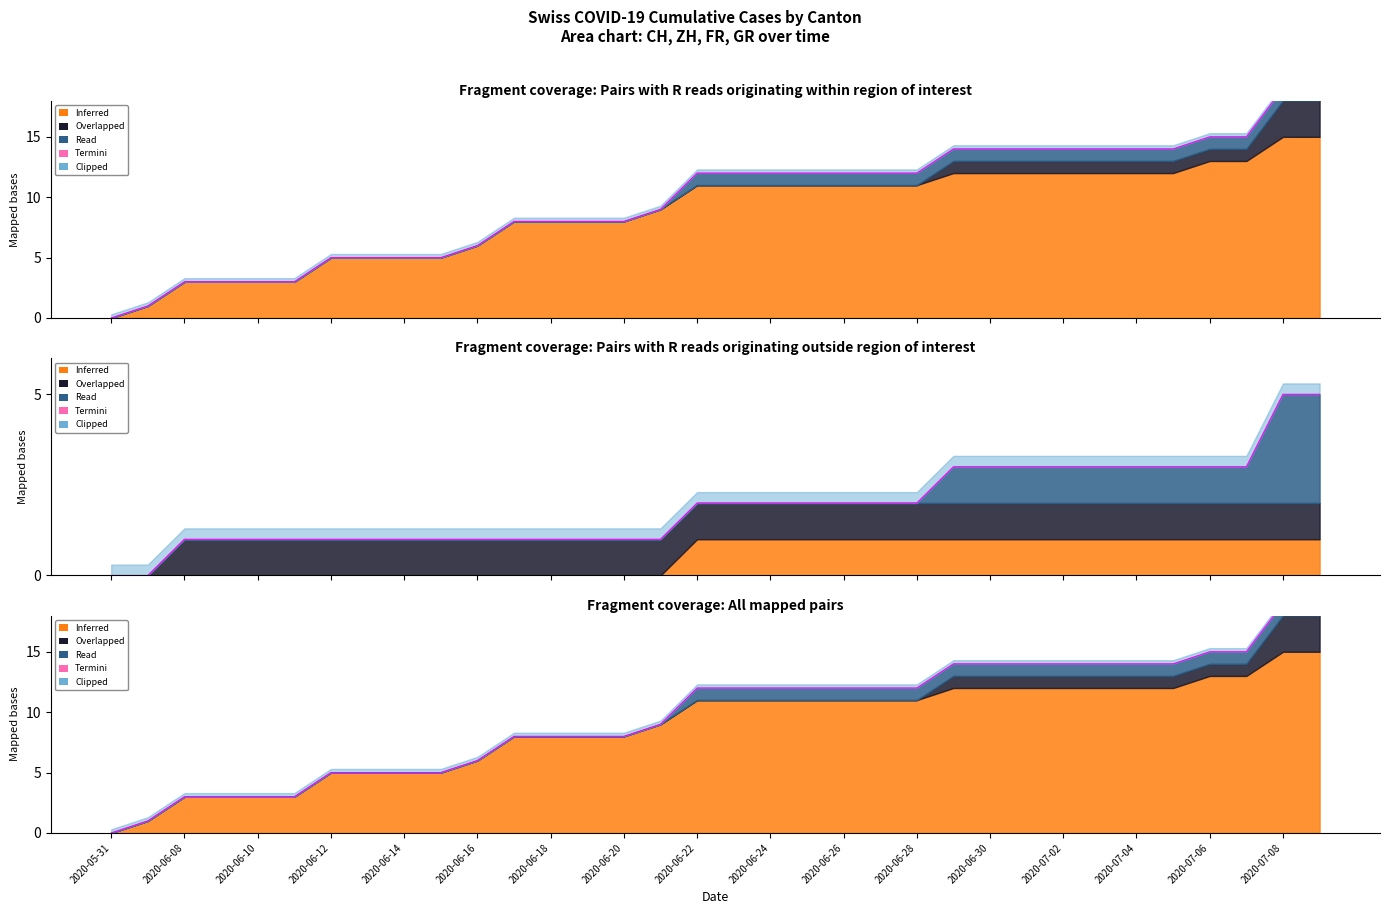

What is the difference between the maximum and second lowest values?

18